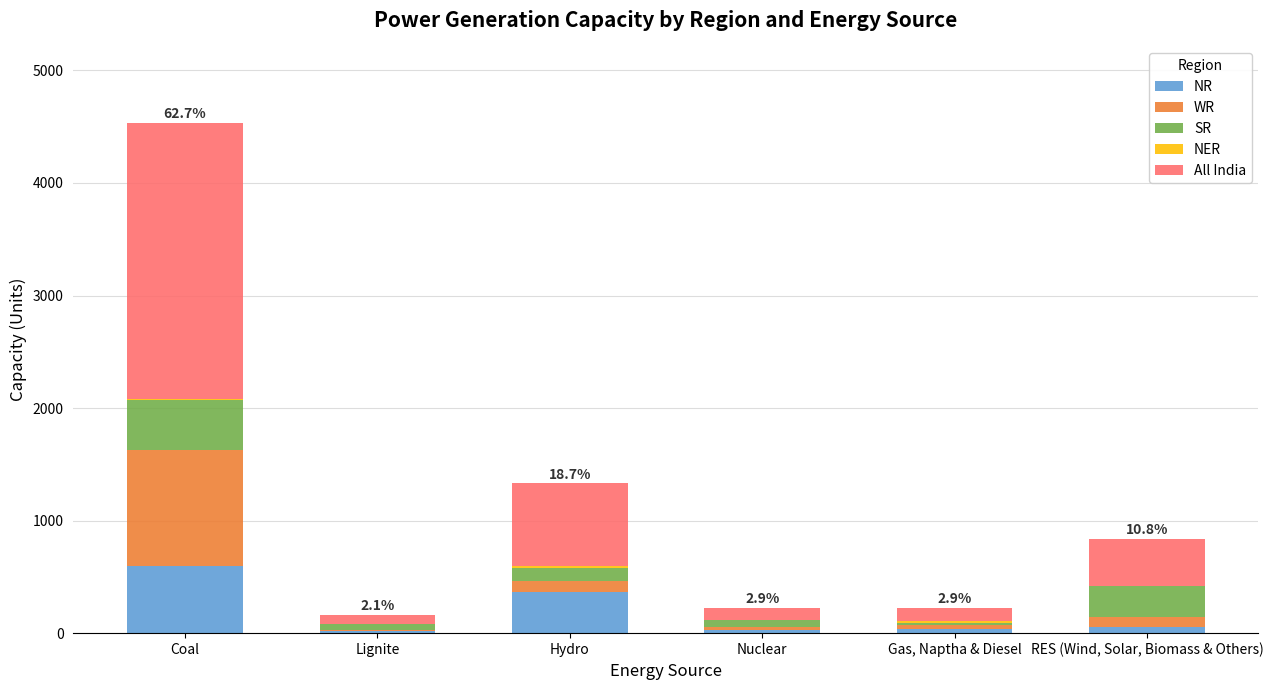

What is the average value of the NR series?

183